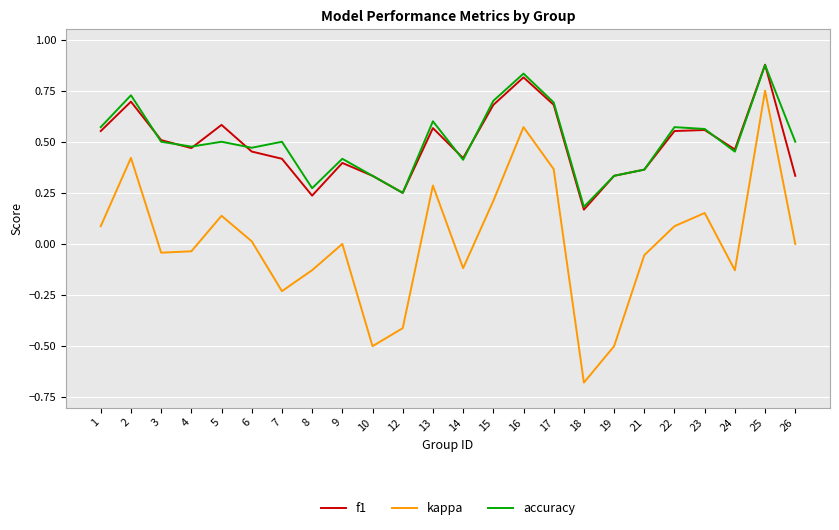

Is it true that accuracy equals 0.7 at 15?

True